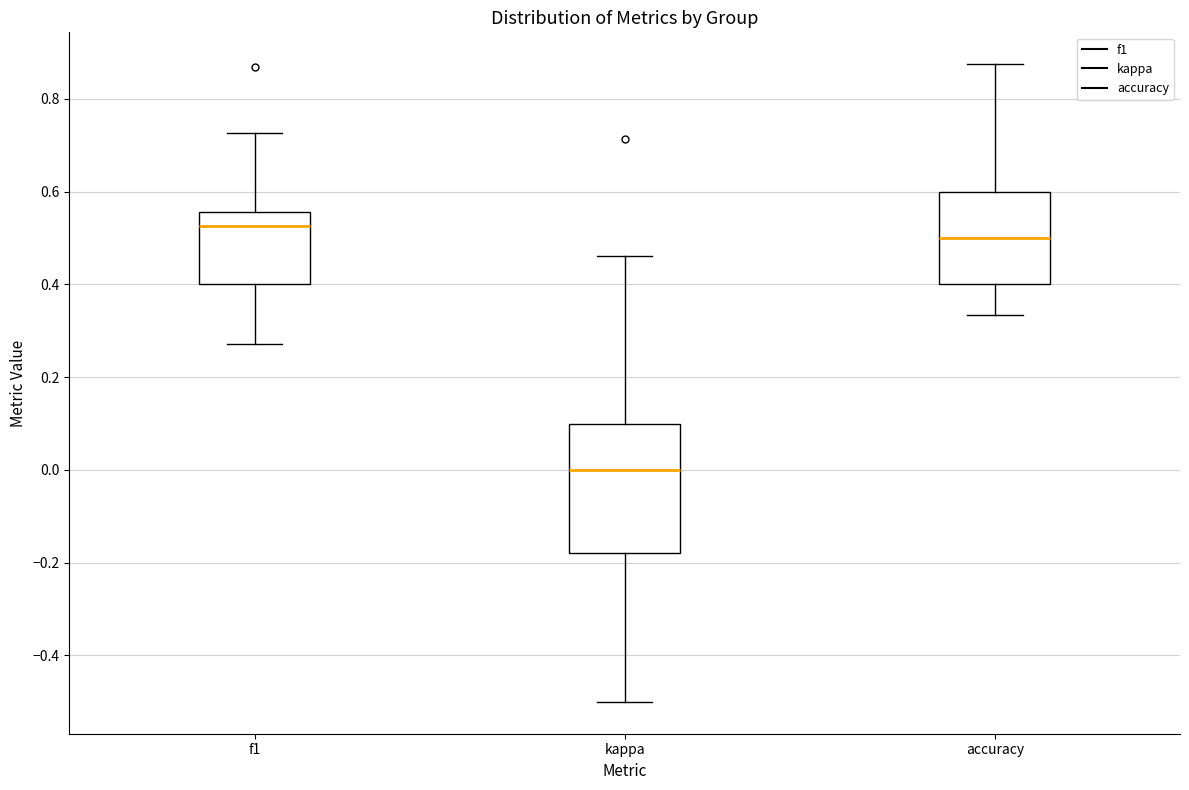

Reading left to right, read every box against the y-axis: the position of its median line, the range the box covers, and the ends of its whiskers. The values are not printed on the chart, so give them approximately, as read against the axis.

f1: median 0.52, box 0.40 to 0.56, whiskers 0.28 to 0.72
kappa: median 0.00, box -0.18 to 0.10, whiskers -0.50 to 0.46
accuracy: median 0.50, box 0.40 to 0.60, whiskers 0.34 to 0.88